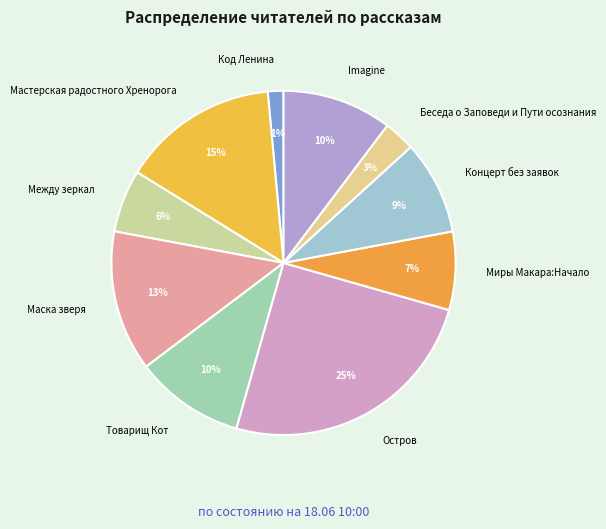

Is it true that Беседа о Заповеди и Пути осознания is 3% of the pie?

True